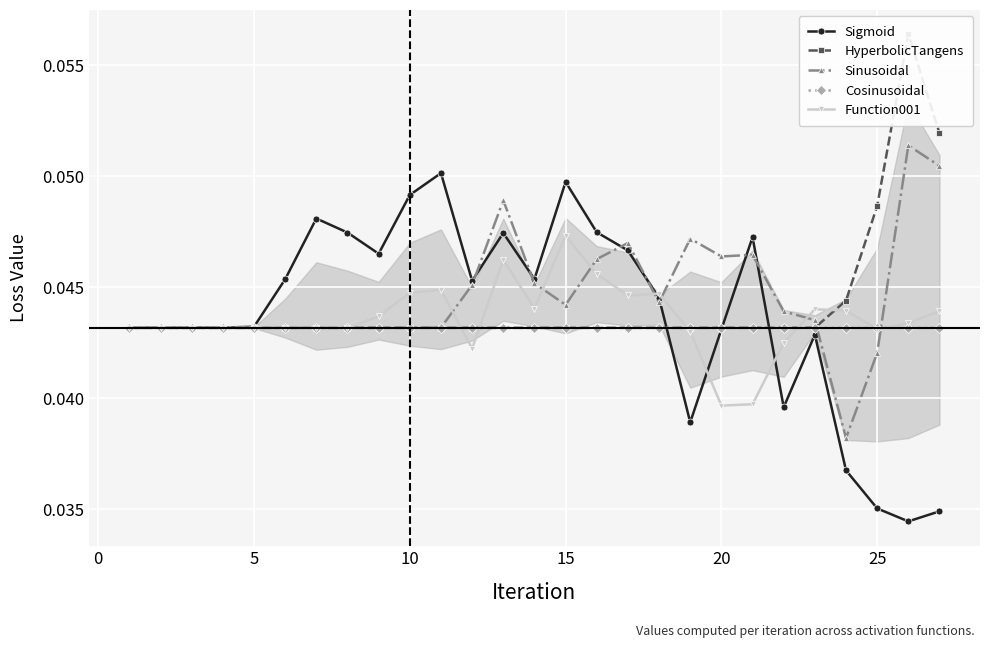

What is the sum of all HyperbolicTangens values?

1.2